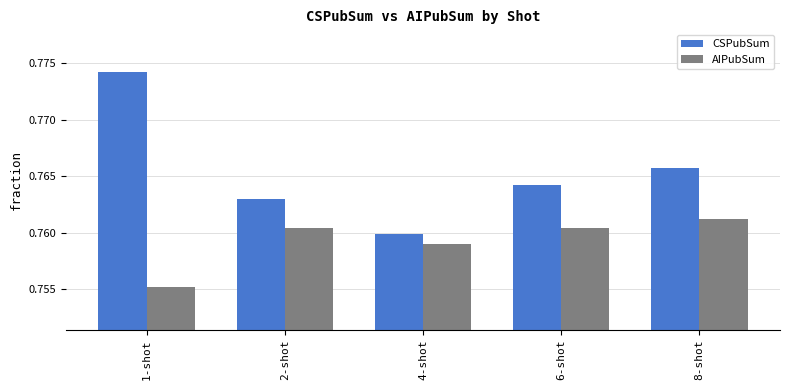

Which series changed the most between 4-shot and 6-shot?

CSPubSum